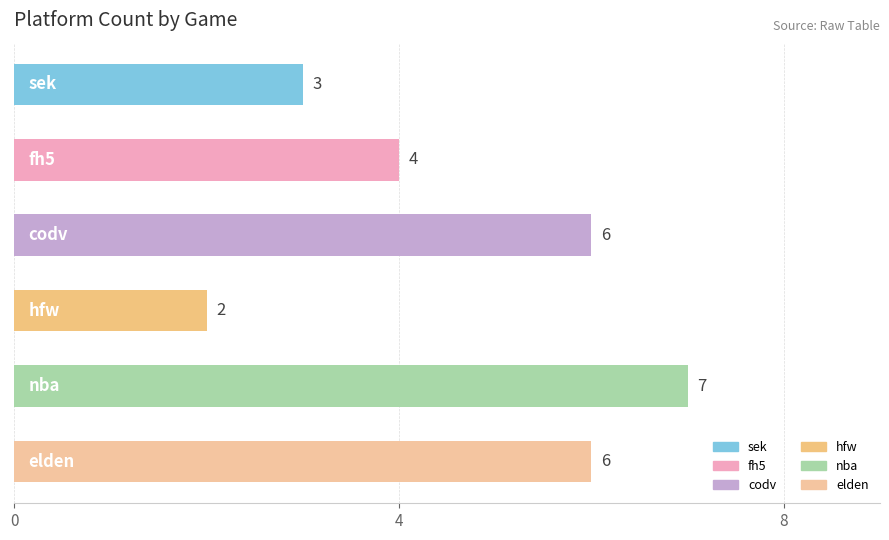

How many values are between 3 and 6?

4